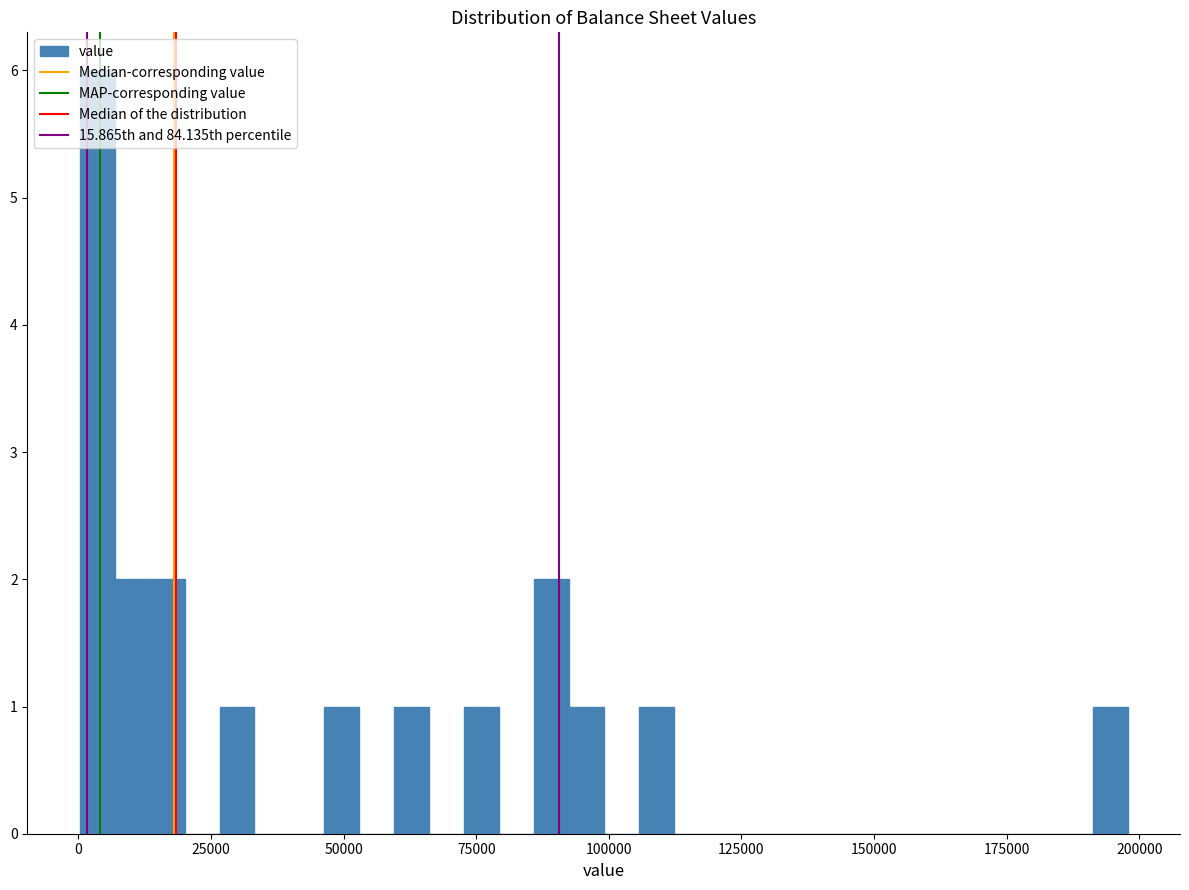

Read against the x-axis, roughly where is the centre of the tallest bar?

5000